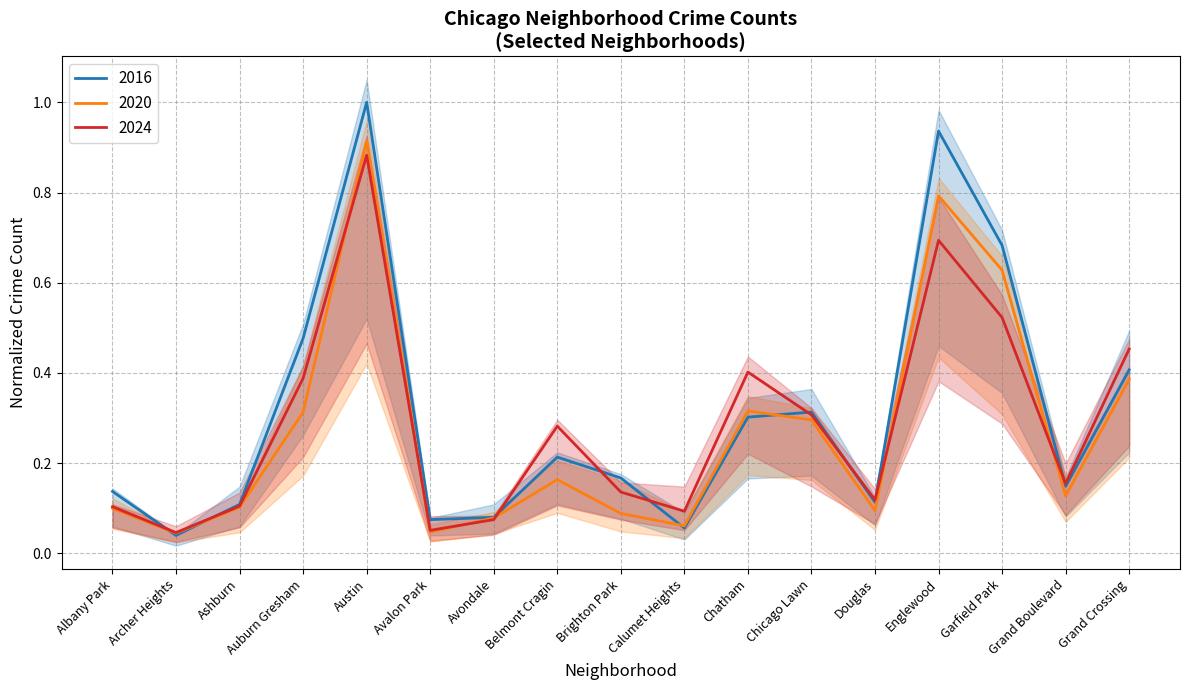

At which category does the chart reach its peak across all series?

Austin